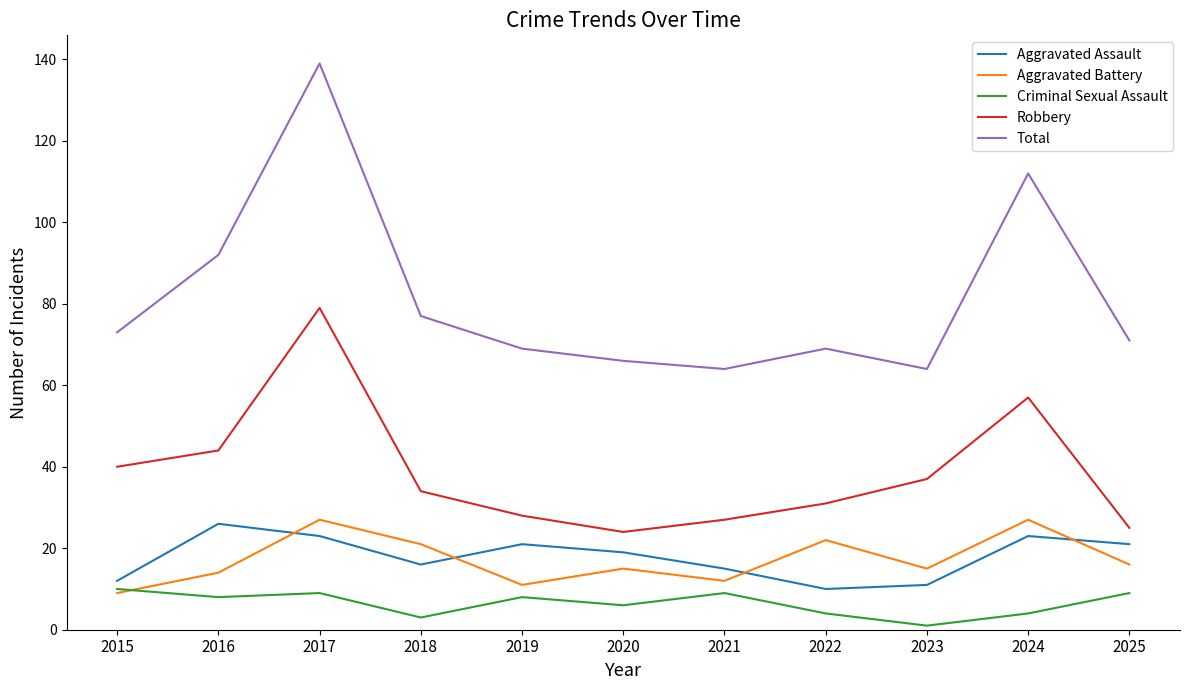

Reading left to right, what are all the values shown in this chart?

Aggravated Assault: 2015=12	2016=26	2017=23	2018=16	2019=21	2020=19	2021=15	2022=10	2023=11	2024=23	2025=21
Aggravated Battery: 2015=9	2016=14	2017=27	2018=21	2019=11	2020=15	2021=12	2022=22	2023=15	2024=27	2025=16
Criminal Sexual Assault: 2015=10	2016=8	2017=9	2018=3	2019=8	2020=6	2021=9	2022=4	2023=1	2024=4	2025=9
Robbery: 2015=40	2016=44	2017=79	2018=34	2019=28	2020=24	2021=27	2022=31	2023=37	2024=57	2025=25
Total: 2015=73	2016=92	2017=139	2018=77	2019=69	2020=66	2021=64	2022=69	2023=64	2024=112	2025=71